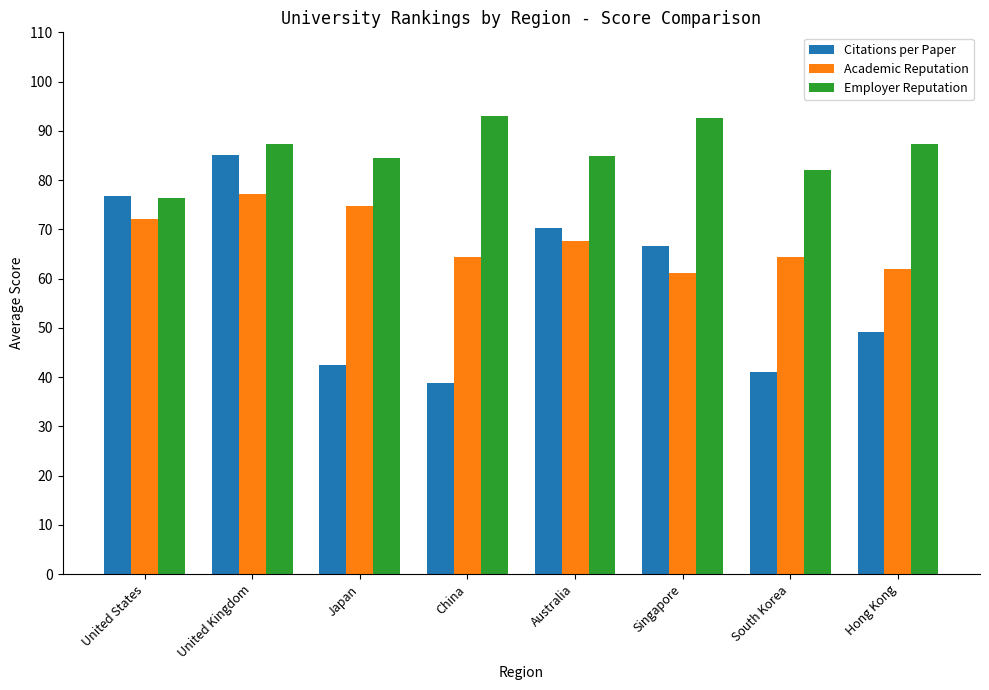

List the series in order of their peak value, lowest first.

Academic Reputation, Citations per Paper, Employer Reputation